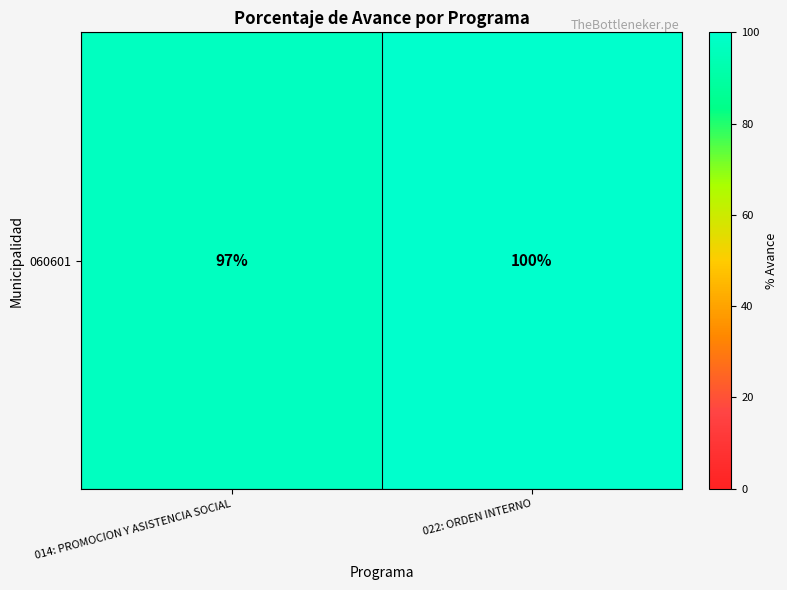

Reading left to right, list all the values displayed in this chart.

97	100